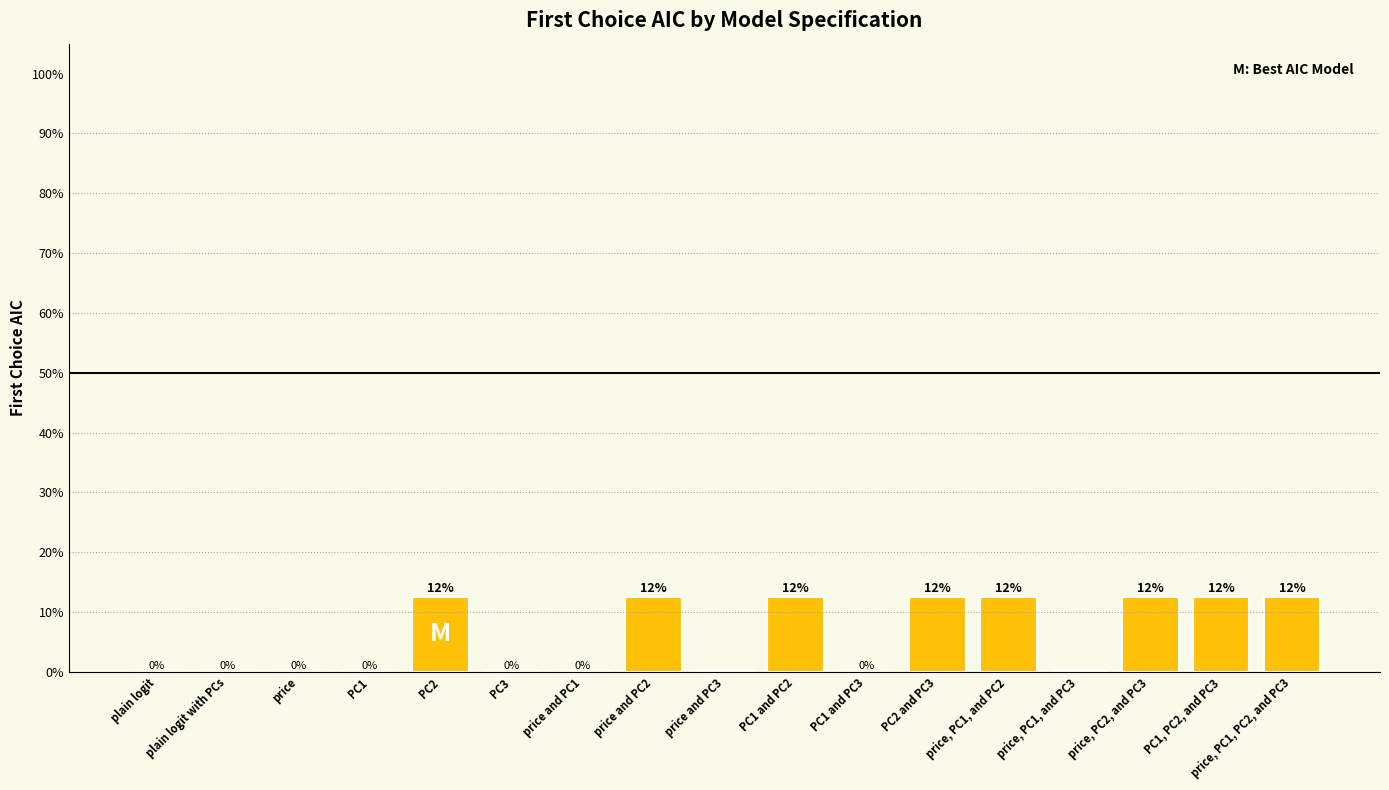

At which label is the value closest to 6?

price and PC3